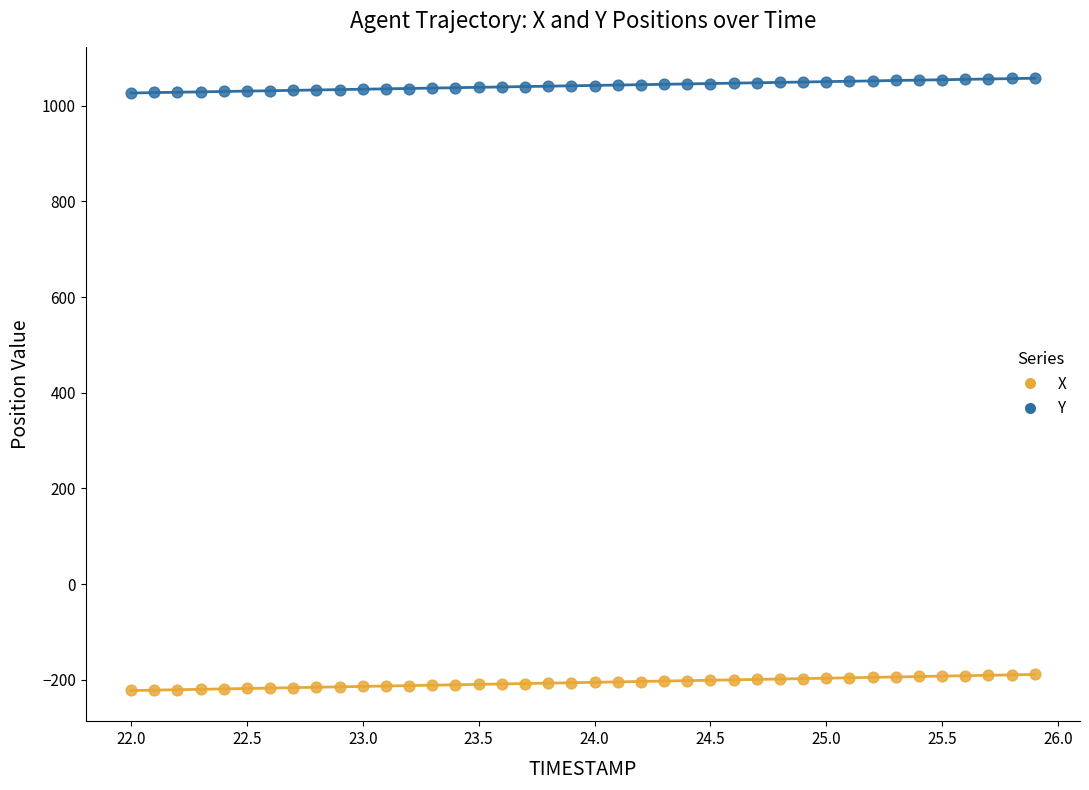

Which series contains the lowest Y value?

X